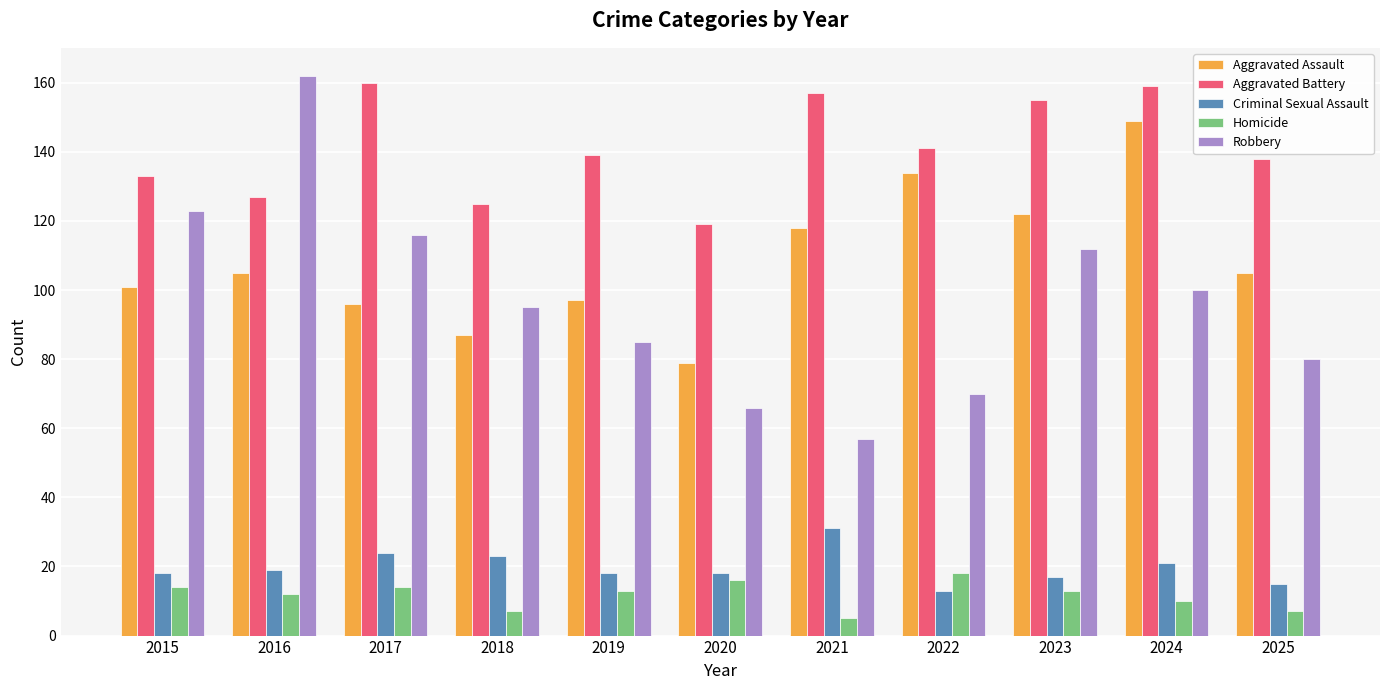

Which series has the largest range (max minus min)?

Robbery